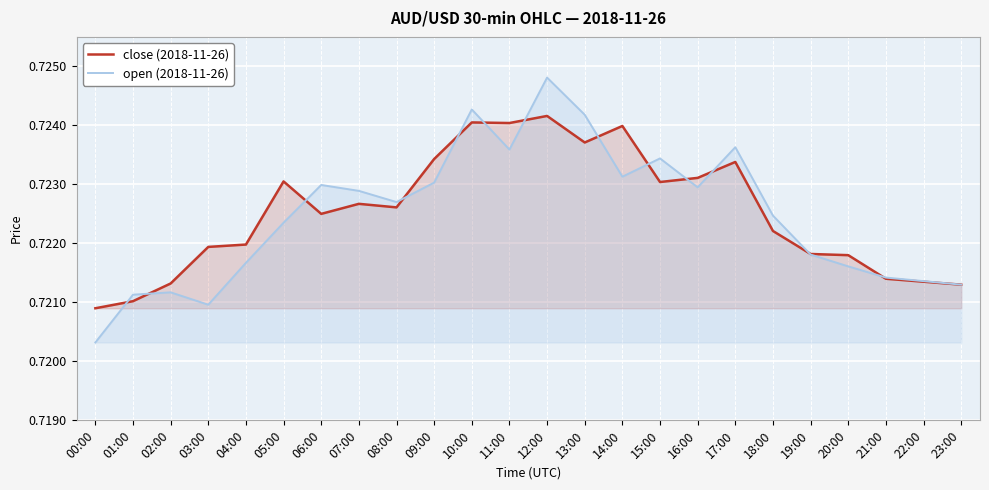

The open (2018-11-26) series shows 1.1 at 14:00. True or false?

False